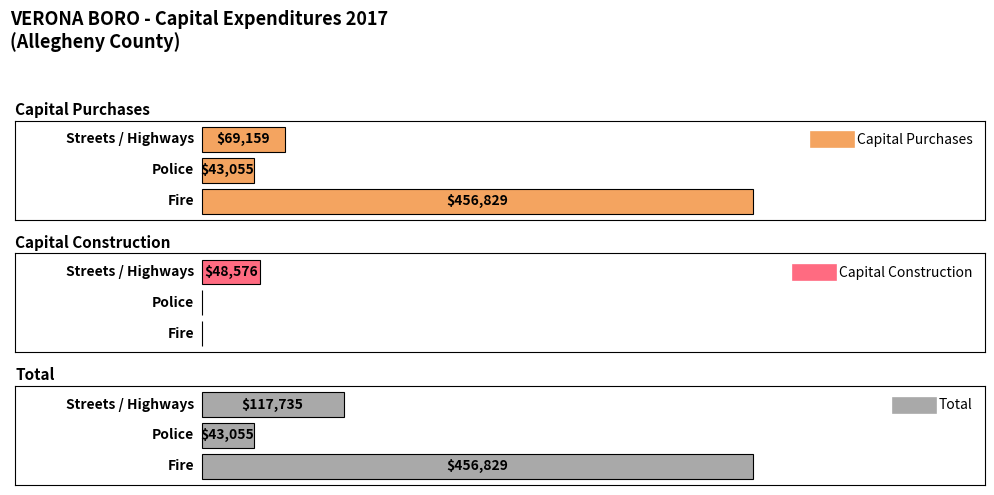

Between Fire and Police, which series saw the biggest shift?

Capital Purchases